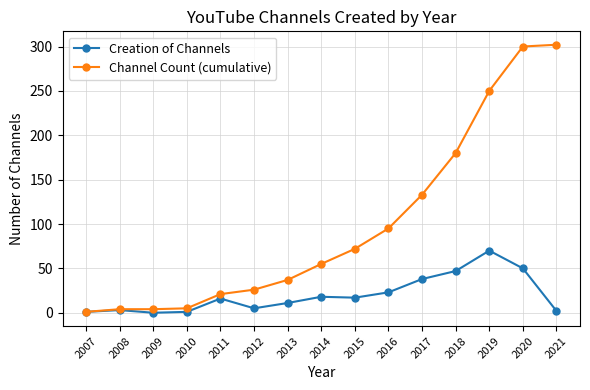

What is the sum of all Creation of Channels values?

302